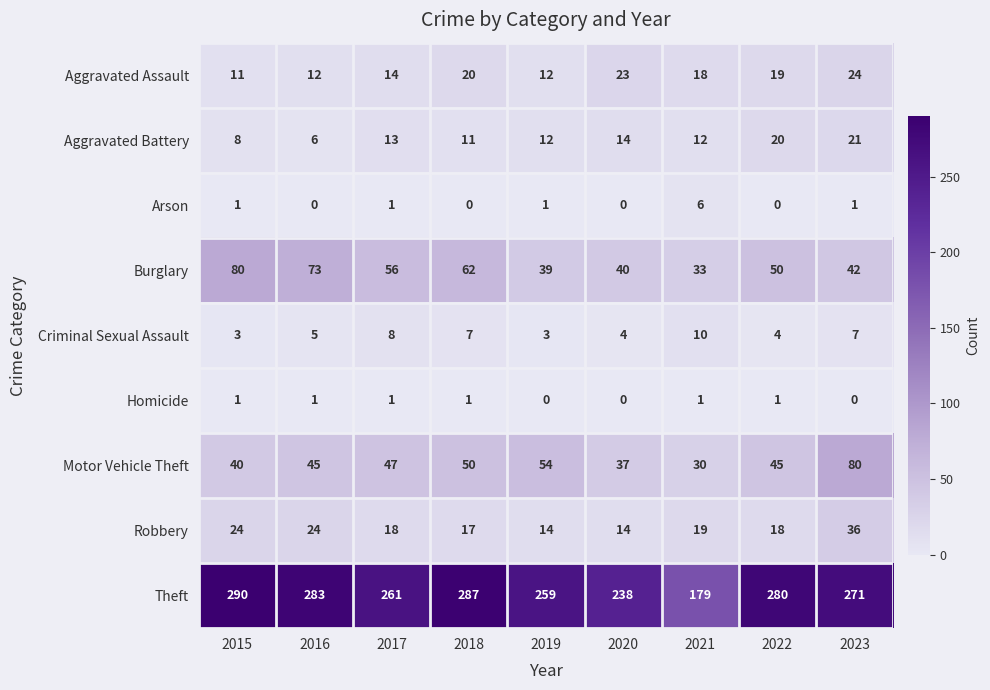

The Burglary series shows 42 at 2023. True or false?

True